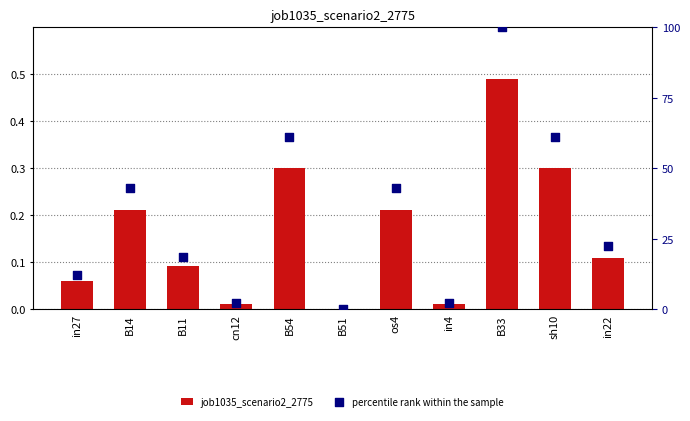

What is the total value across all series at B33?

1.5